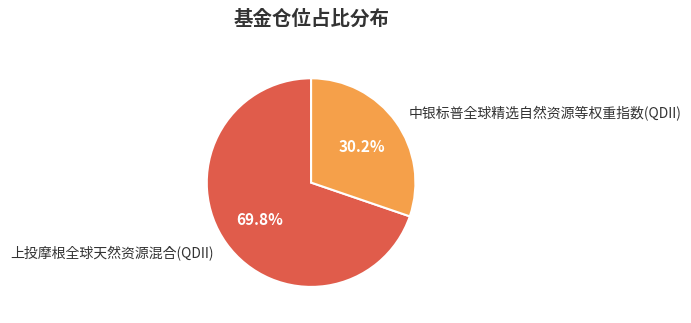

Does any single category account for the majority?

Yes